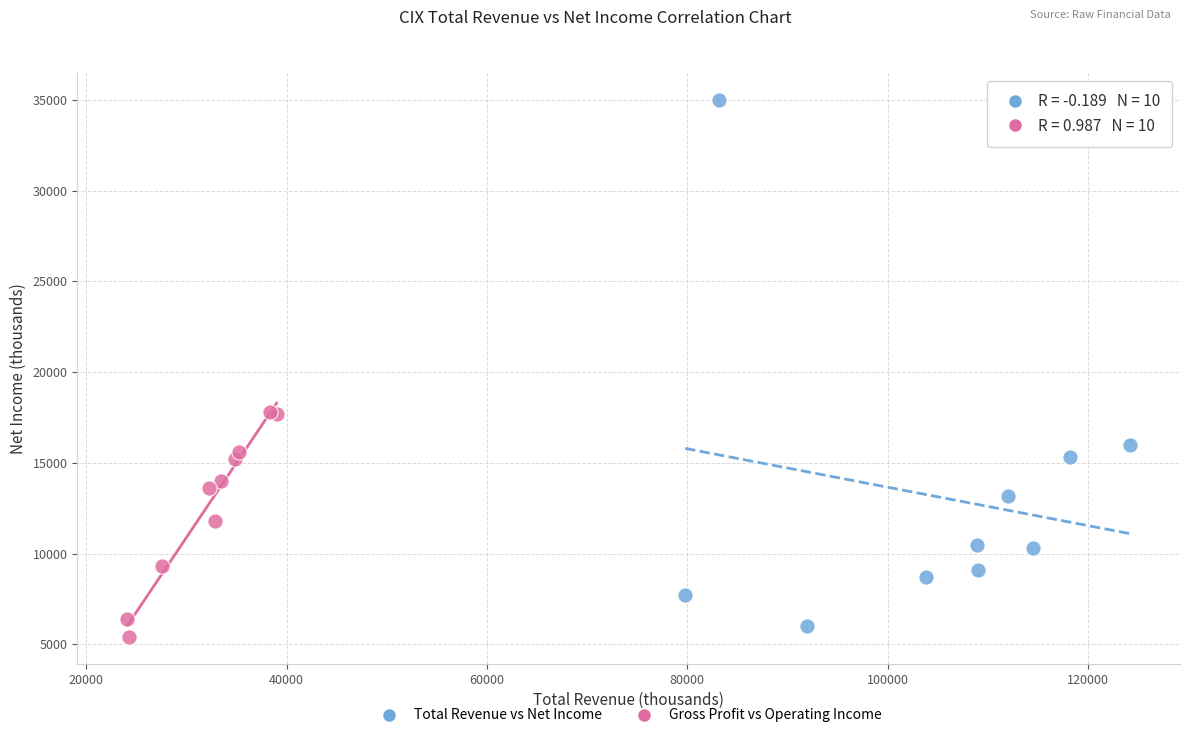

Which series contains the highest Y value?

Total Revenue vs Net Income